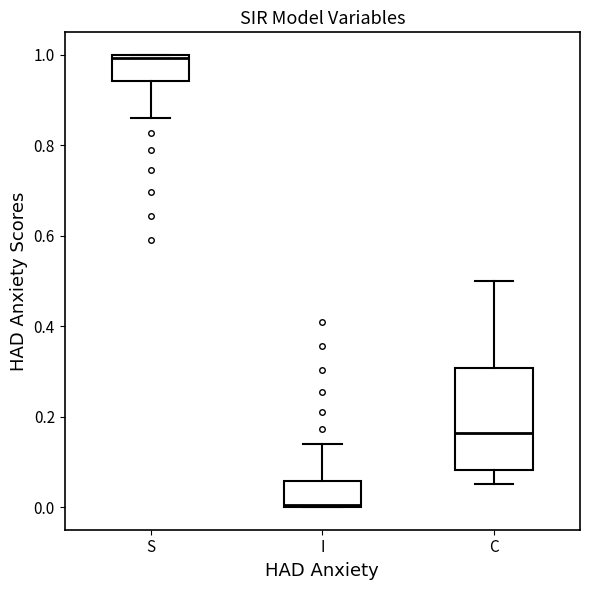

Where is the upper edge of the box for I on the y-axis? The values are not printed on the chart, so give them approximately, as read against the axis.

0.06